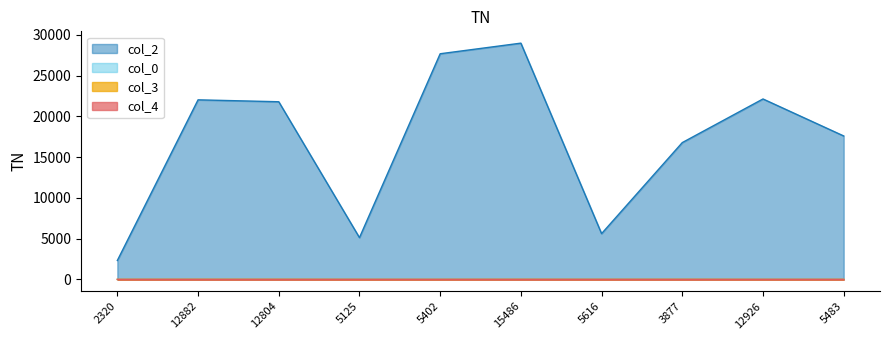

List the labels in order of col_2 value, largest first.

15486, 5402, 12926, 12882, 12804, 5483, 3877, 5616, 5125, 2320